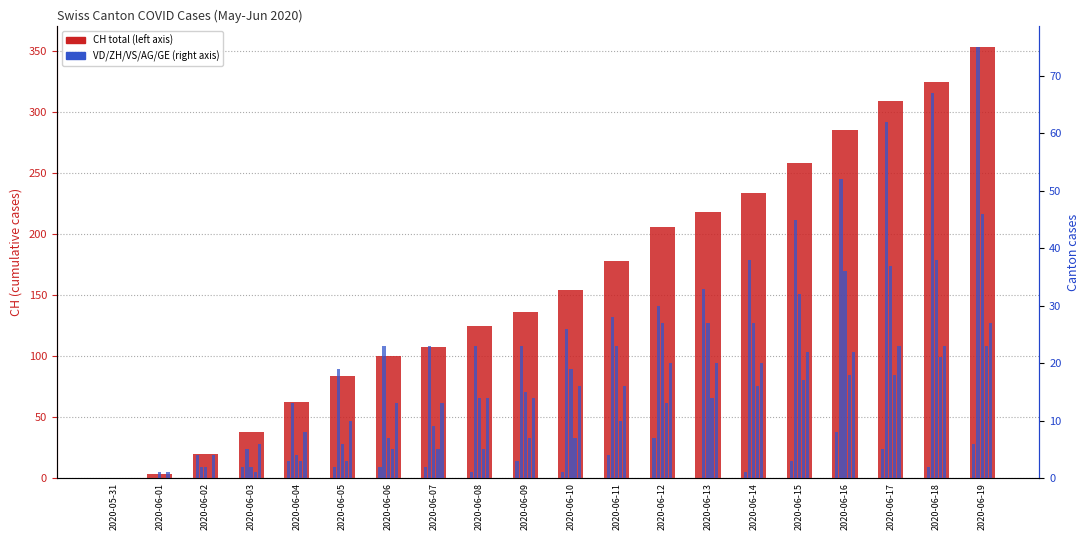

What is the difference between the second highest and minimum values in the VS series?

38